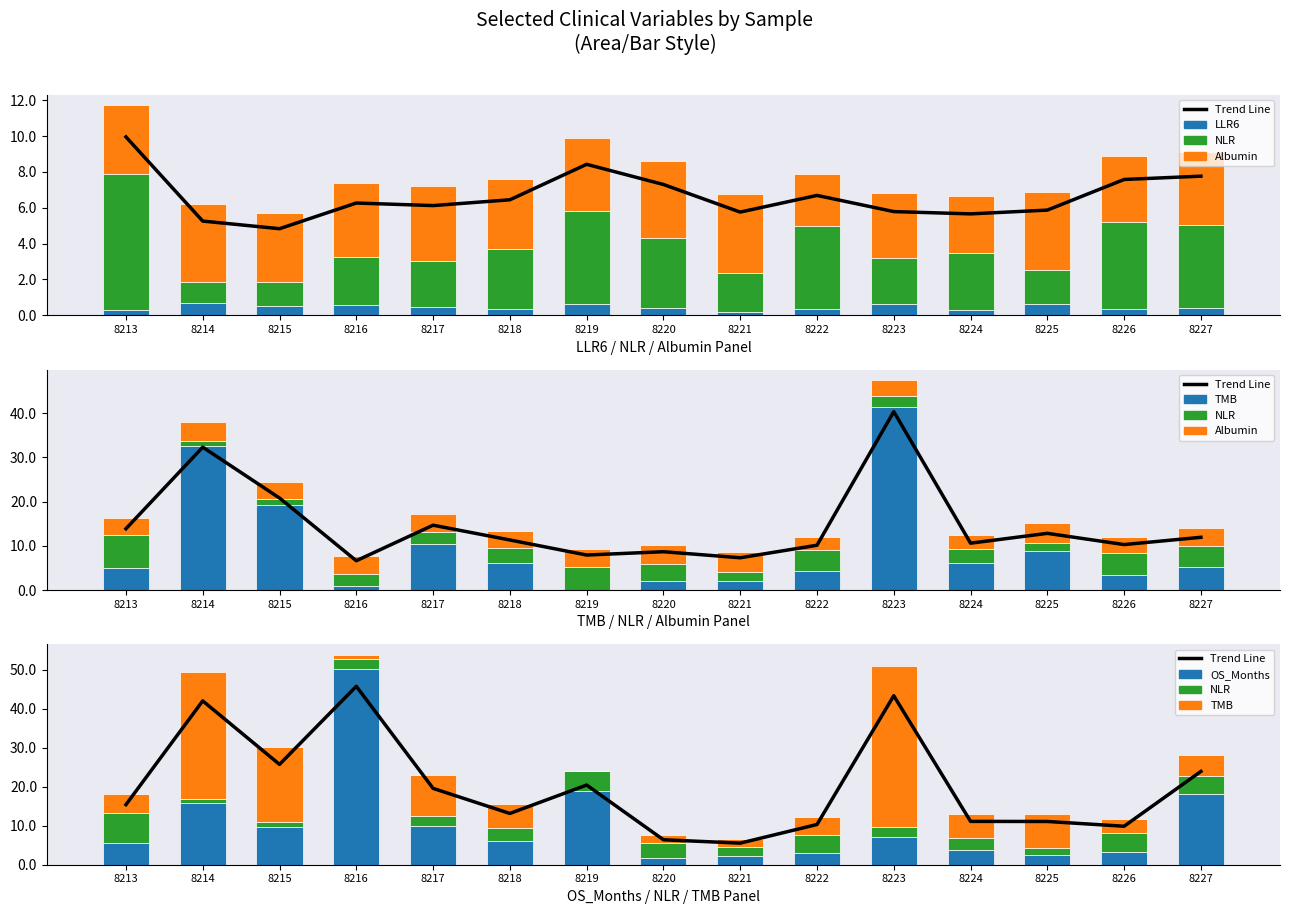

Which series changed the most between 8218 and 8223?

TMB